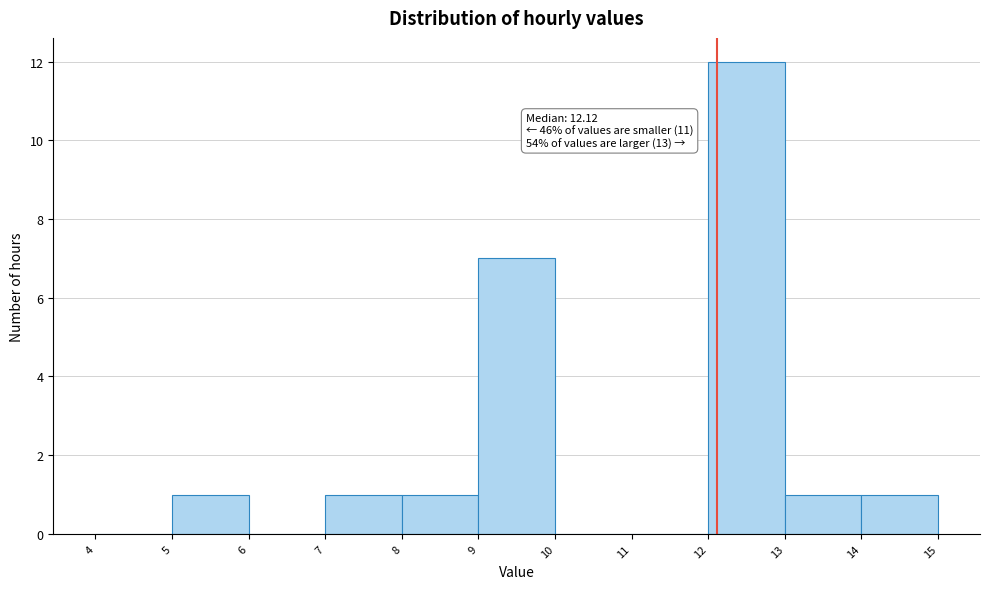

Which range on the x-axis has the tallest bar?

12 to 13